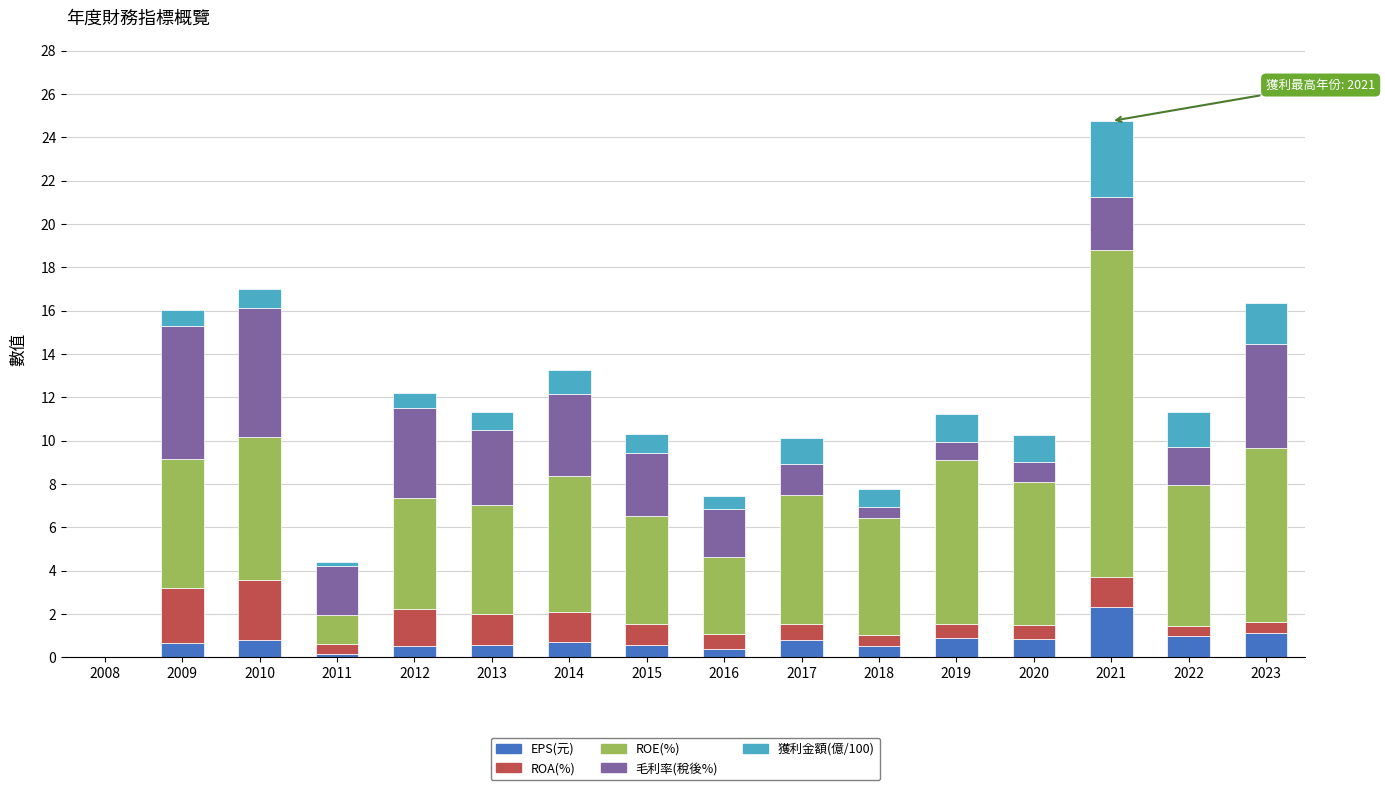

At which category is the sum across all series the highest?

2021